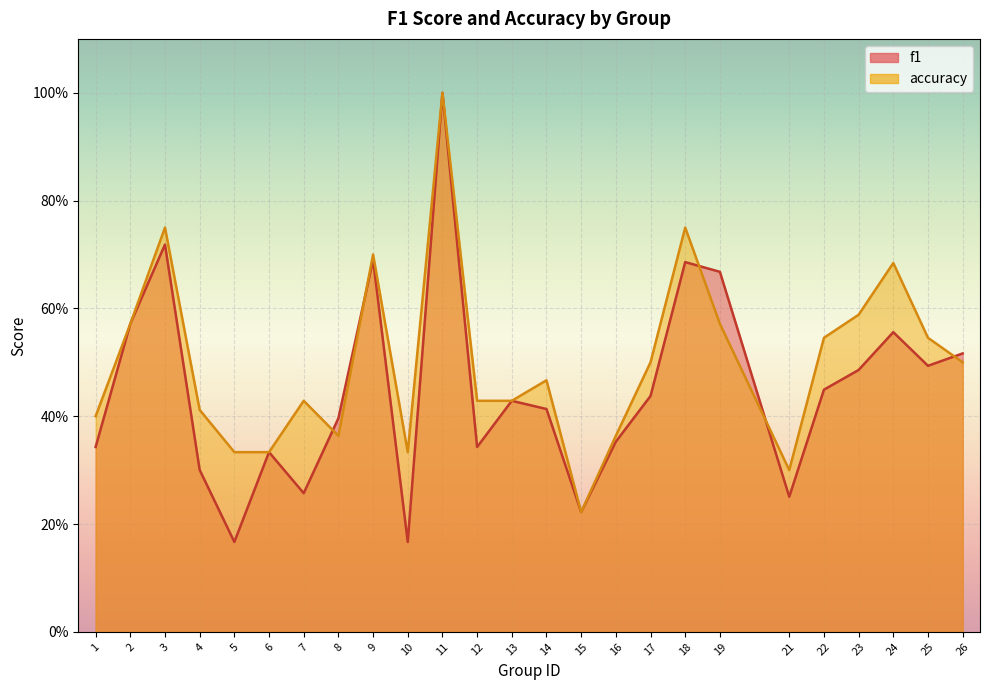

Reading right to left, transcribe all the data shown in this chart.

f1: 26=0.5	25=0.5	24=0.6	23=0.5	22=0.4	21=0.3	19=0.7	18=0.7	17=0.4	16=0.4	15=0.2	14=0.4	13=0.4	12=0.3	11=1.0	10=0.2	9=0.7	8=0.4	7=0.3	6=0.3	5=0.2	4=0.3	3=0.7	2=0.6	1=0.3
accuracy: 26=0.5	25=0.5	24=0.7	23=0.6	22=0.5	21=0.3	19=0.6	18=0.8	17=0.5	16=0.4	15=0.2	14=0.5	13=0.4	12=0.4	11=1.0	10=0.3	9=0.7	8=0.4	7=0.4	6=0.3	5=0.3	4=0.4	3=0.8	2=0.6	1=0.4